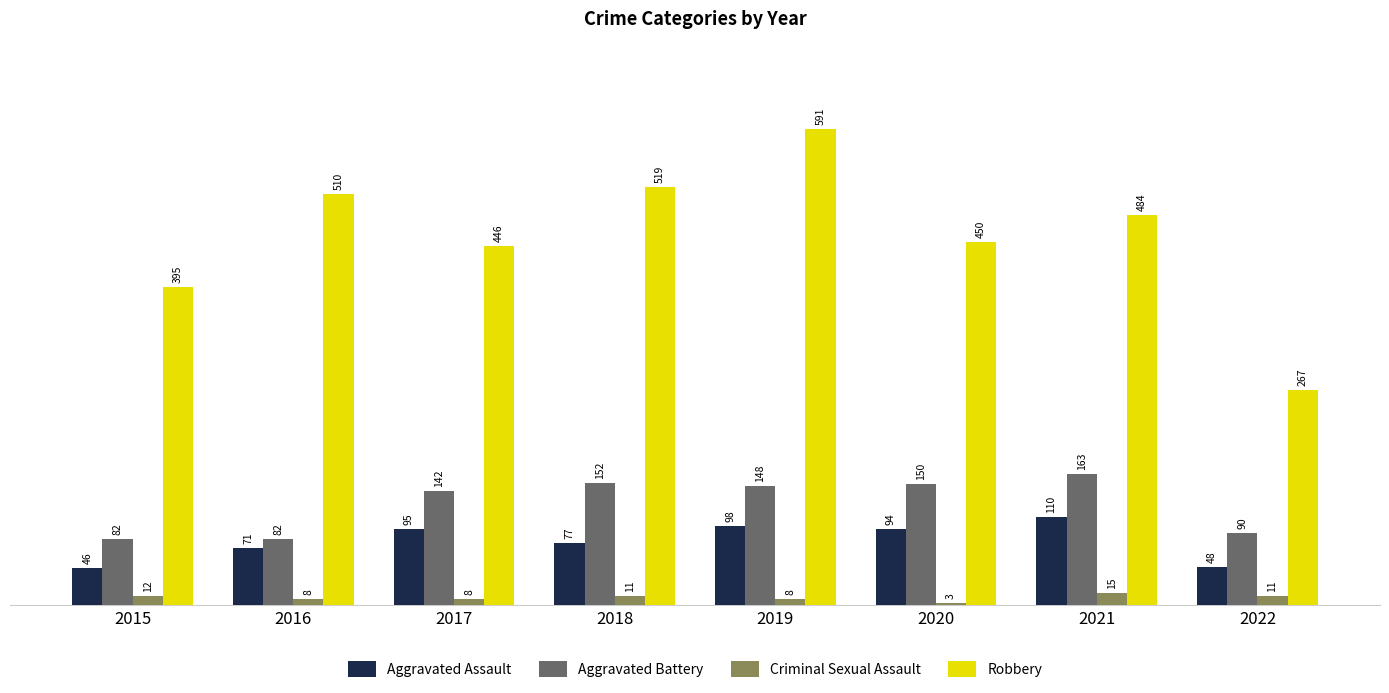

Is it true that Aggravated Battery equals 150 at 2020?

True